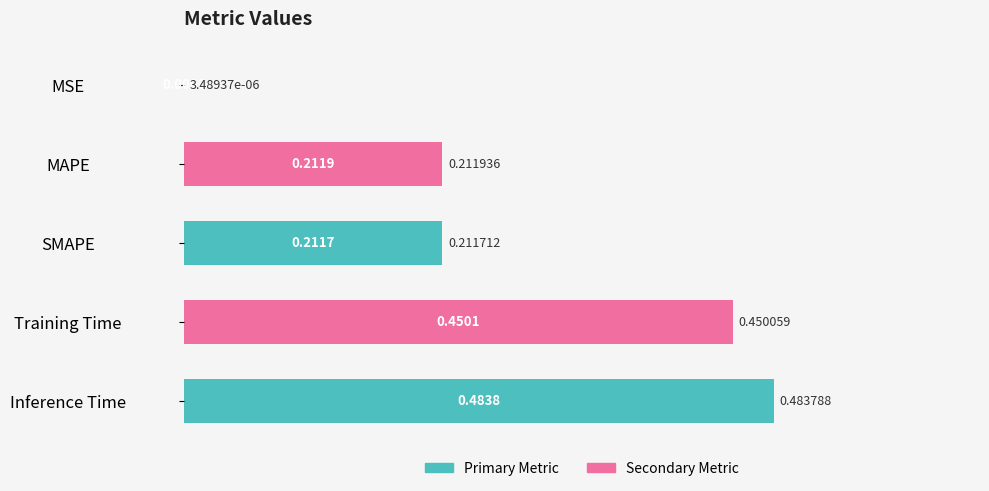

What is the sum of all values?

1.4